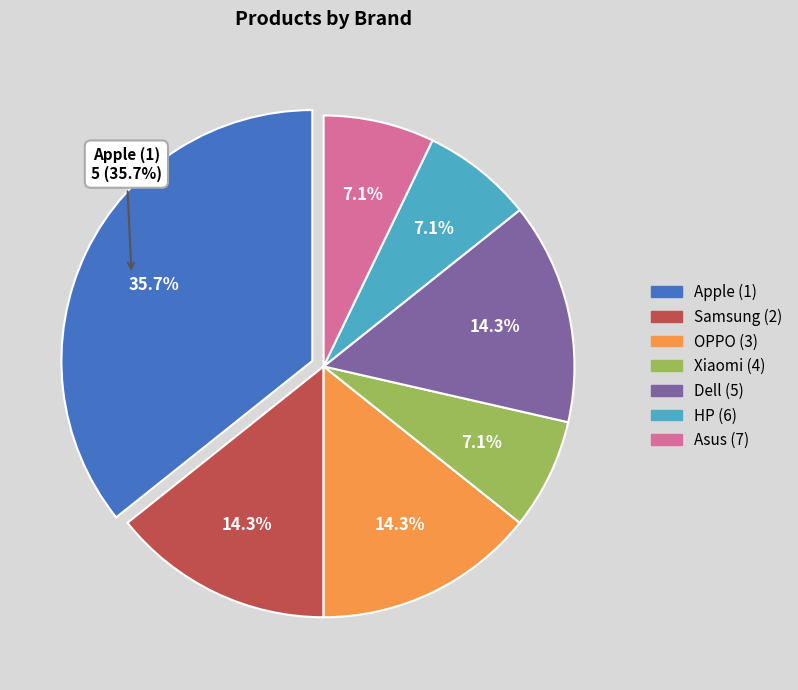

Rank the categories by value from highest to lowest.

Apple (1), Samsung (2), OPPO (3), Dell (5), Xiaomi (4), HP (6), Asus (7)